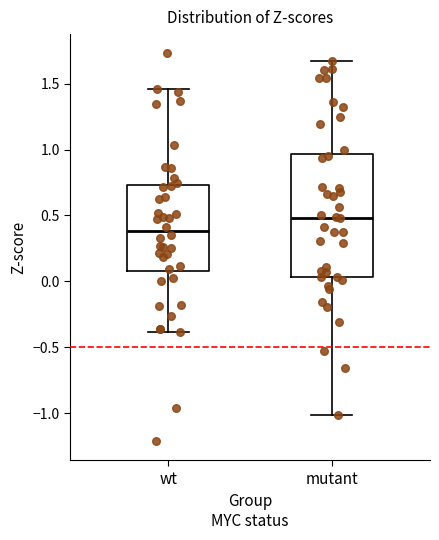

Reading left to right, transcribe this box plot: for each box, give where its median line is, the range the box spans, and where its two whiskers end, as read against the y-axis. The values are not printed on the chart, so give them approximately, as read against the axis.

wt: median 0.40, box 0.10 to 0.75, whiskers -0.40 to 1.45
mutant: median 0.50, box 0.05 to 0.95, whiskers -1.00 to 1.70